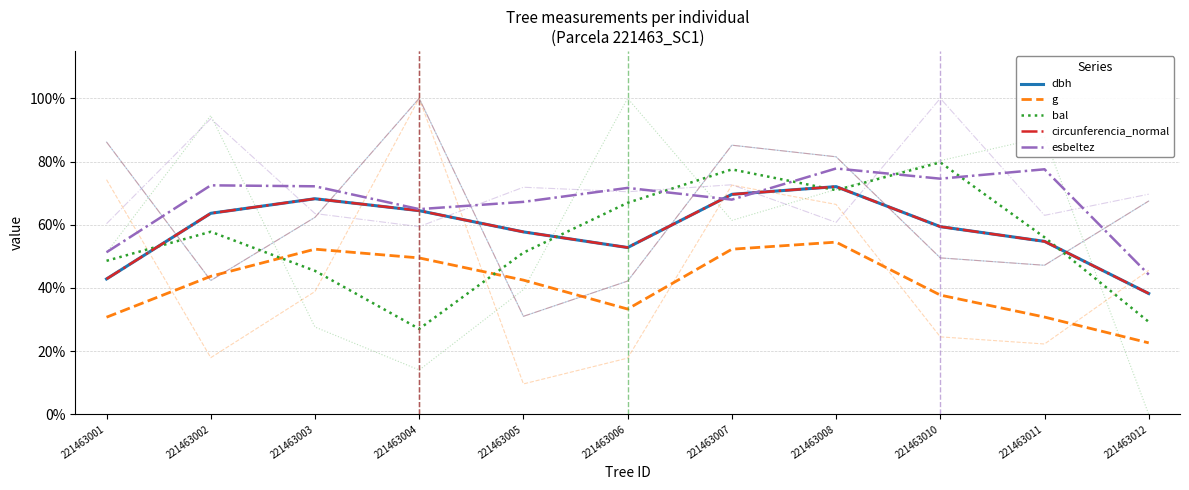

How many lines are shown in the chart?

5